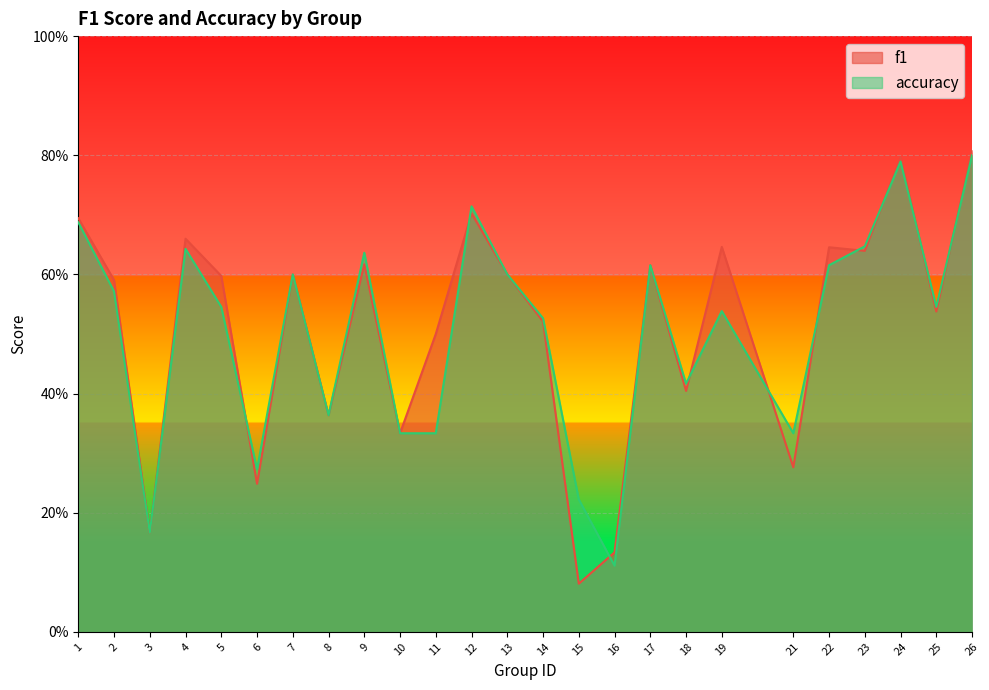

Does the chart display data point markers on the line(s)?

No